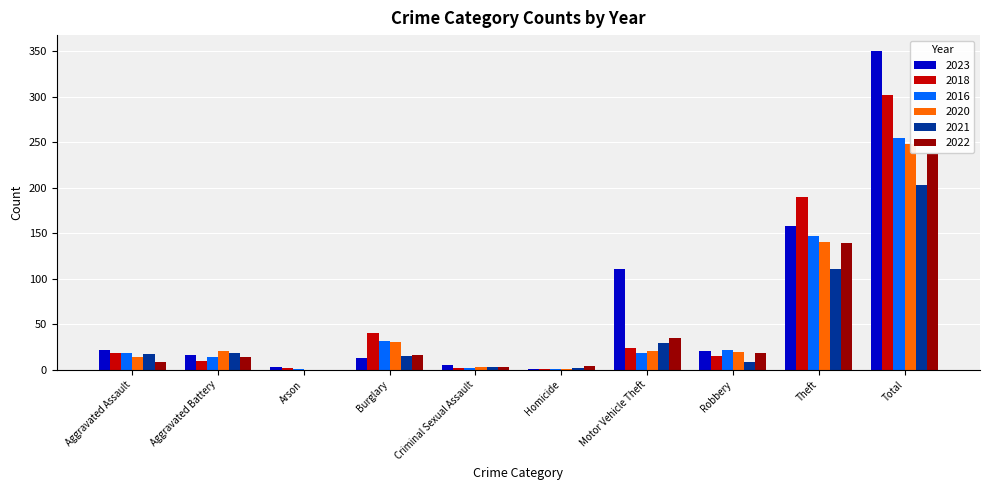

Reading right to left, extract all data points from this chart.

2023: Total=350	Theft=158	Robbery=21	Motor Vehicle Theft=111	Homicide=1	Criminal Sexual Assault=5	Burglary=13	Arson=3	Aggravated Battery=16	Aggravated Assault=22
2018: Total=302	Theft=190	Robbery=15	Motor Vehicle Theft=24	Homicide=1	Criminal Sexual Assault=2	Burglary=40	Arson=2	Aggravated Battery=10	Aggravated Assault=18
2016: Total=255	Theft=147	Robbery=22	Motor Vehicle Theft=18	Homicide=1	Criminal Sexual Assault=2	Burglary=32	Arson=1	Aggravated Battery=14	Aggravated Assault=18
2020: Total=248	Theft=140	Robbery=19	Motor Vehicle Theft=21	Homicide=1	Criminal Sexual Assault=3	Burglary=30	Arson=0	Aggravated Battery=20	Aggravated Assault=14
2021: Total=203	Theft=111	Robbery=8	Motor Vehicle Theft=29	Homicide=2	Criminal Sexual Assault=3	Burglary=15	Arson=0	Aggravated Battery=18	Aggravated Assault=17
2022: Total=237	Theft=139	Robbery=18	Motor Vehicle Theft=35	Homicide=4	Criminal Sexual Assault=3	Burglary=16	Arson=0	Aggravated Battery=14	Aggravated Assault=8